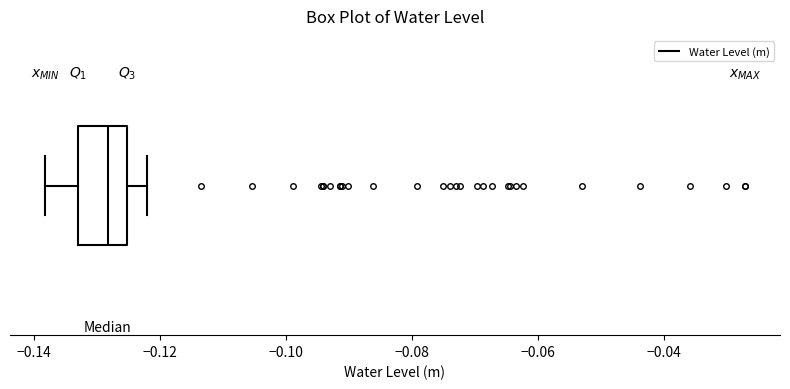

Transcribe this box plot: give where the median line is, the range the box spans, and where the two whiskers end, as read against the x-axis. The values are not printed on the chart, so give them approximately, as read against the axis.

median -0.128, box -0.132 to -0.126, whiskers -0.138 to -0.122